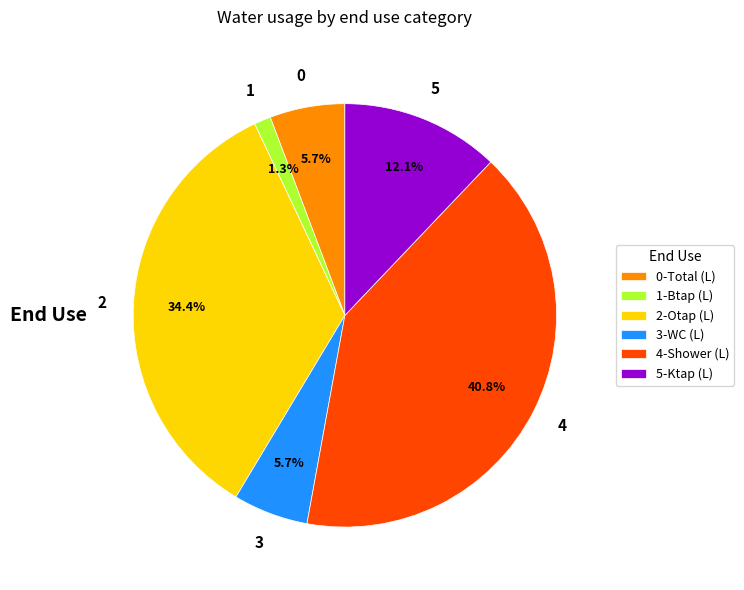

Does 2-Otap (L) account for over 50% of the chart?

No